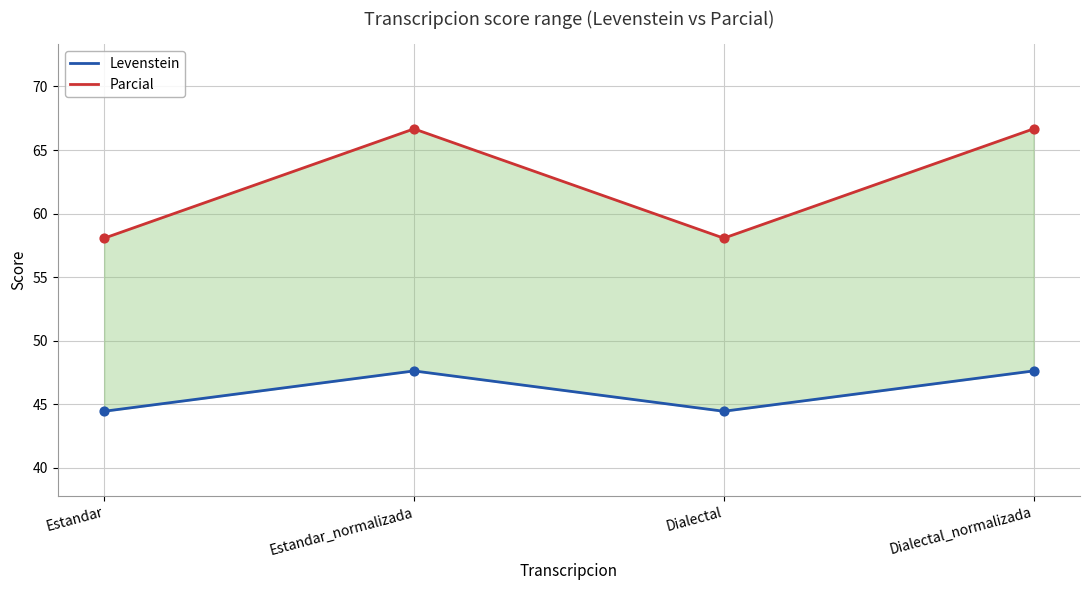

Which series reaches the minimum Y coordinate?

Levenstein